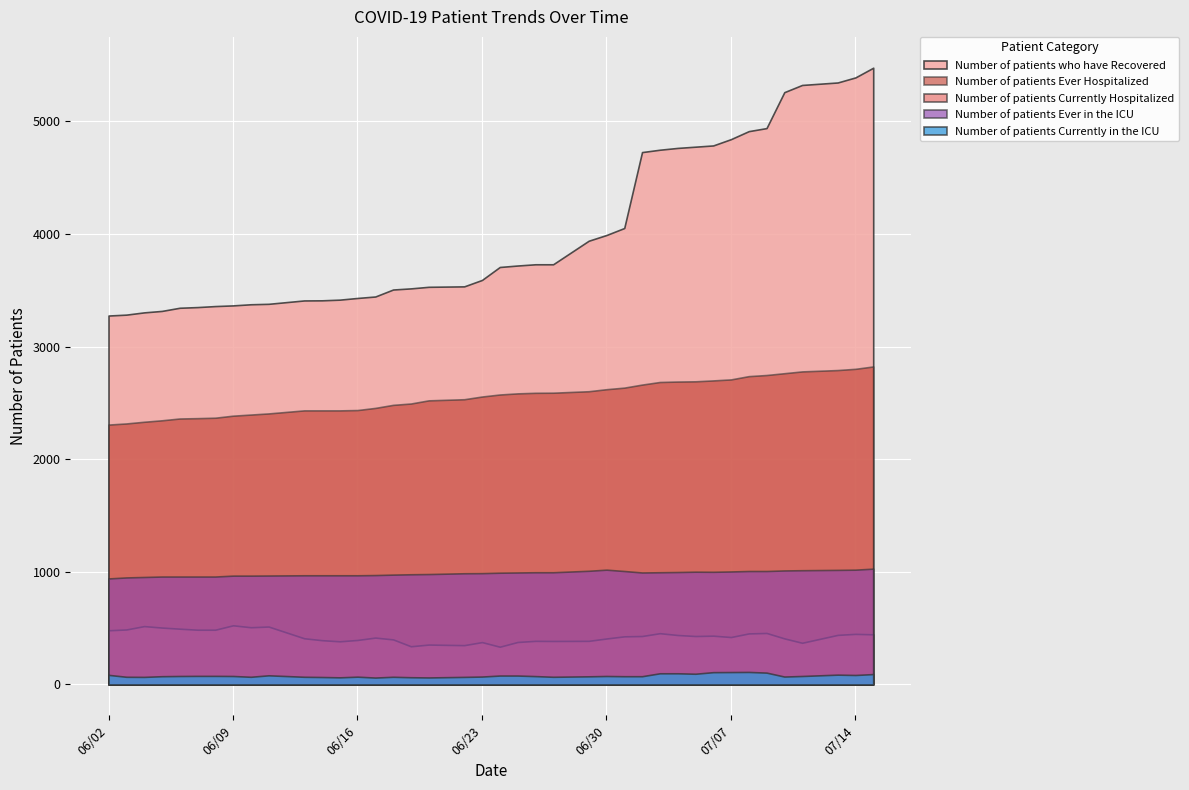

Count the number of categories in the chart.

40